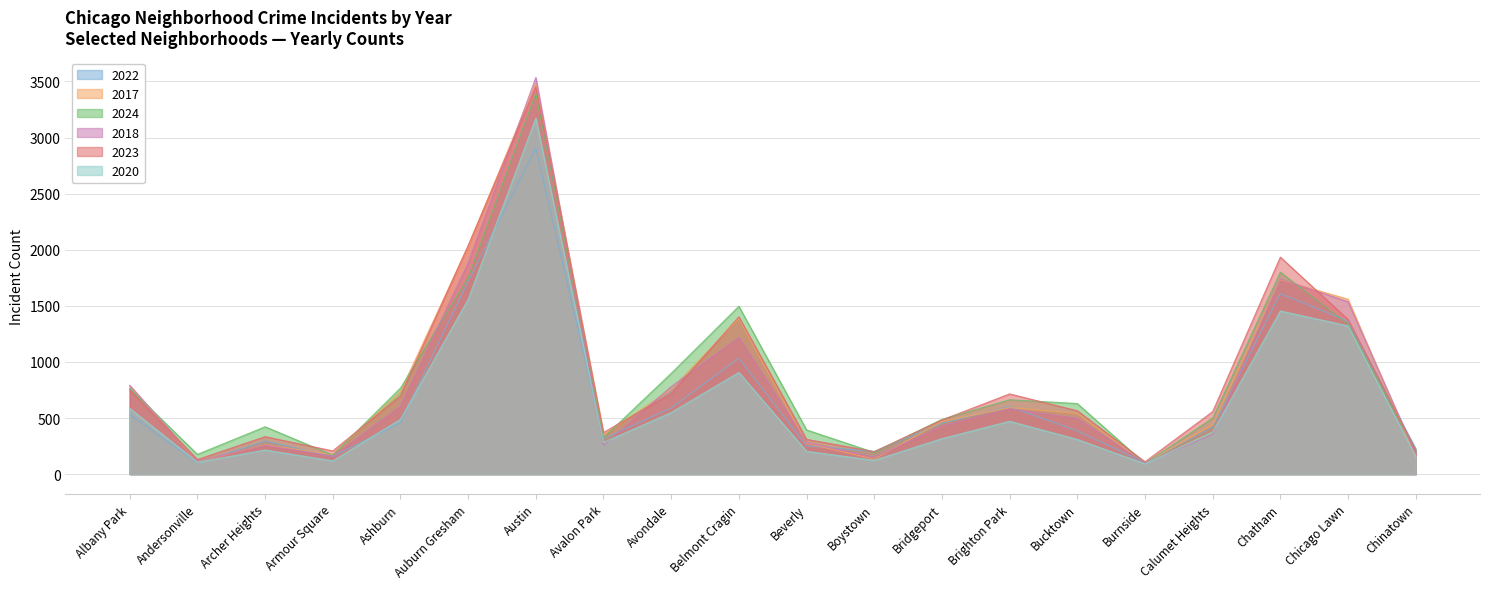

What is the approximate value of 2022 at Archer Heights, to the nearest 100?

300